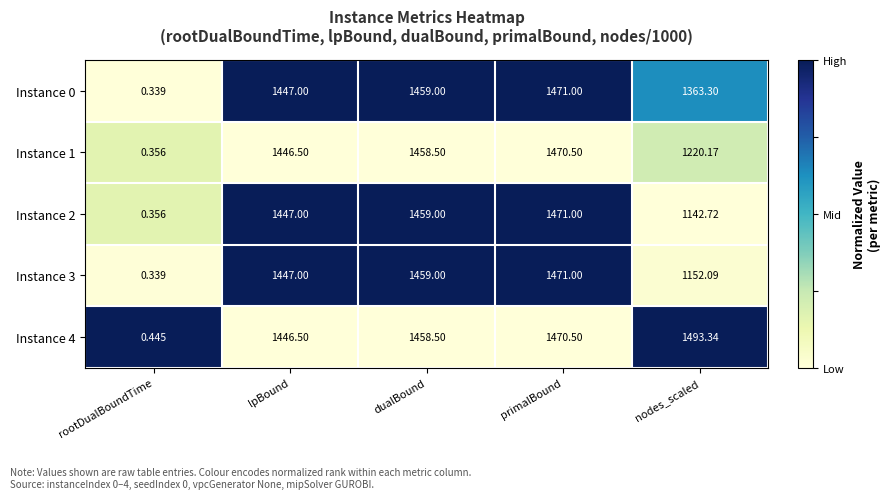

Count the number of categories in the chart.

5